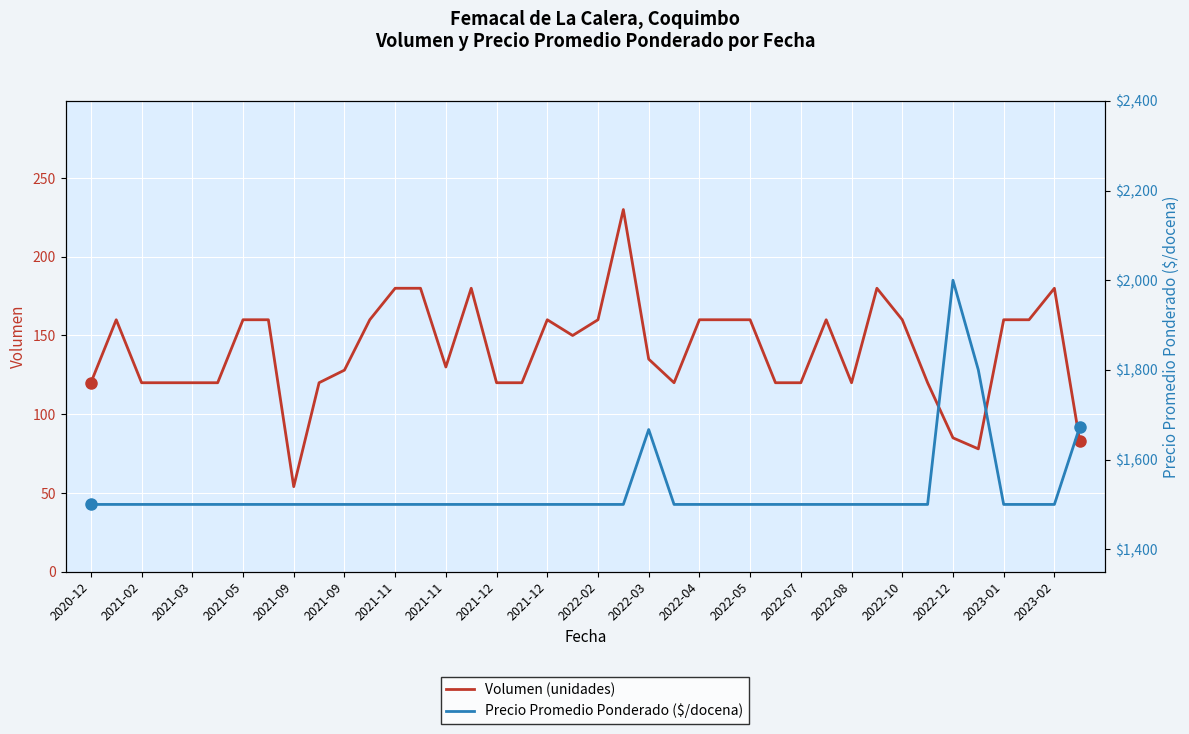

What is the value of the Volumen (unidades) point at the 38th from the left?

160